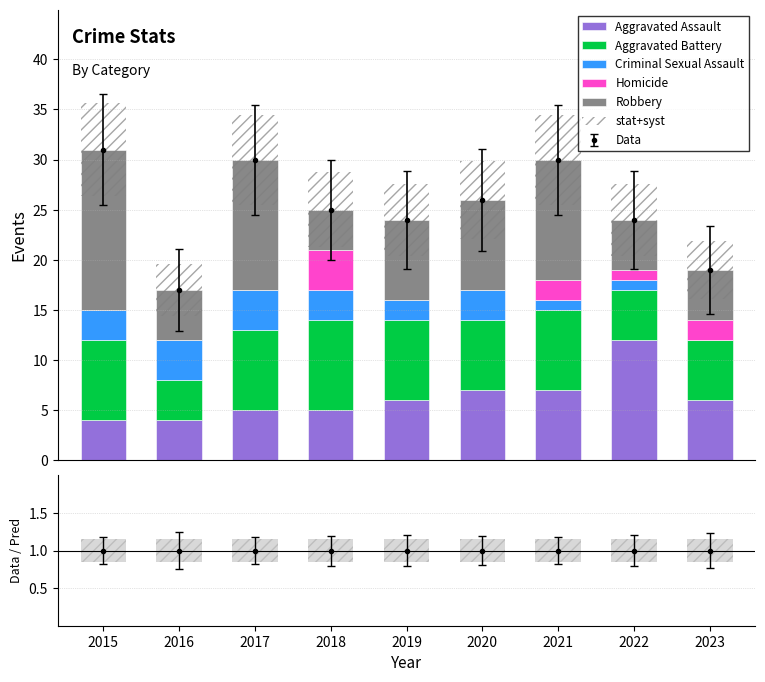

How many values in the Robbery series are below 8?

4